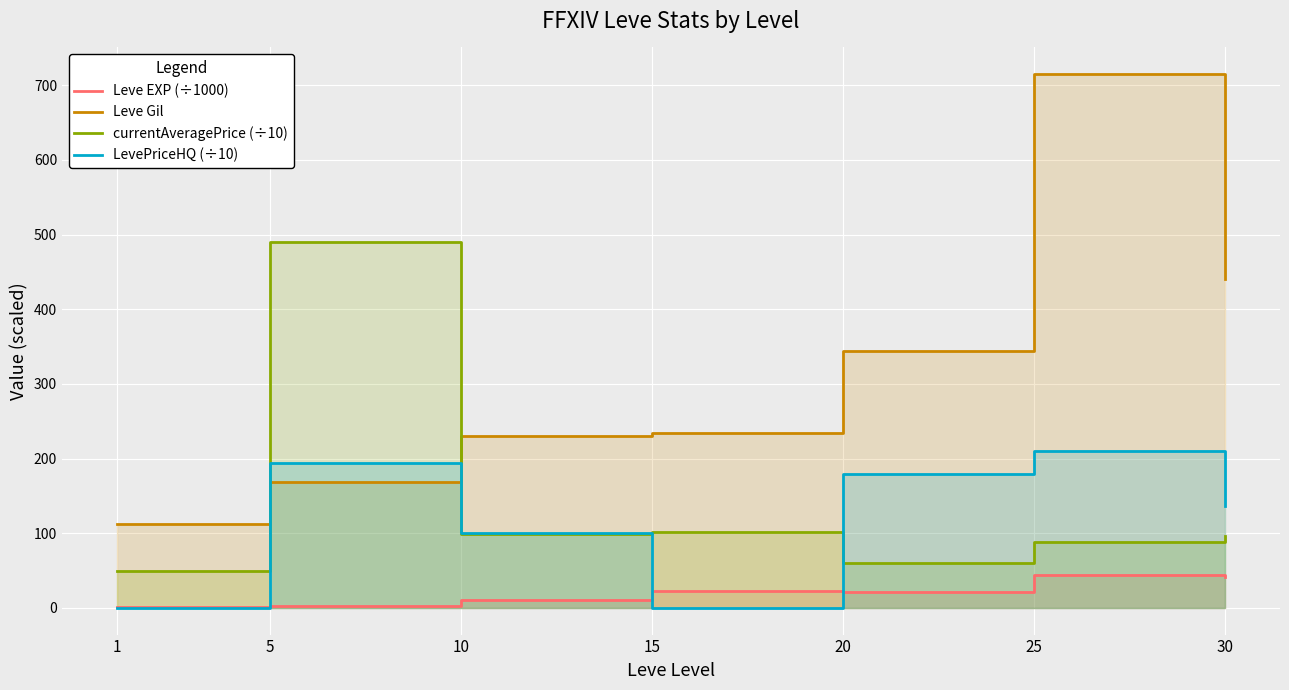

What is the average value of the LevePriceHQ (÷10) series?

117.3